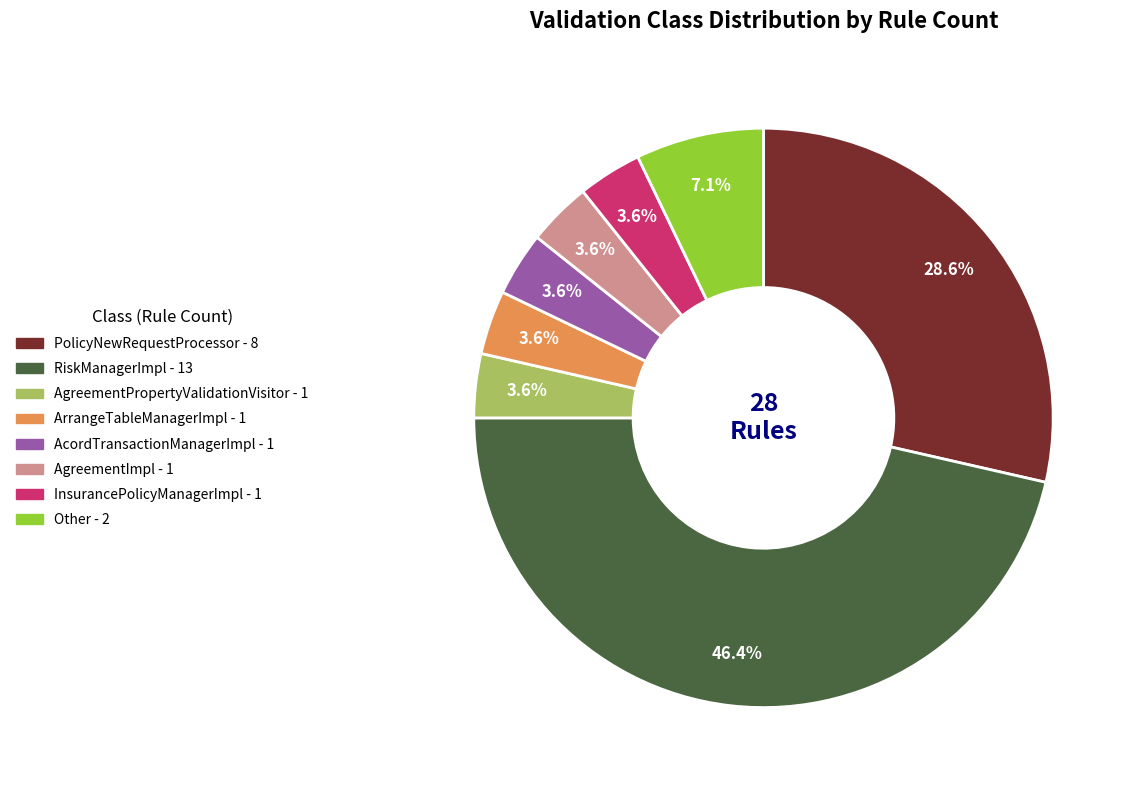

To the nearest percent, what is the average slice percentage?

12%